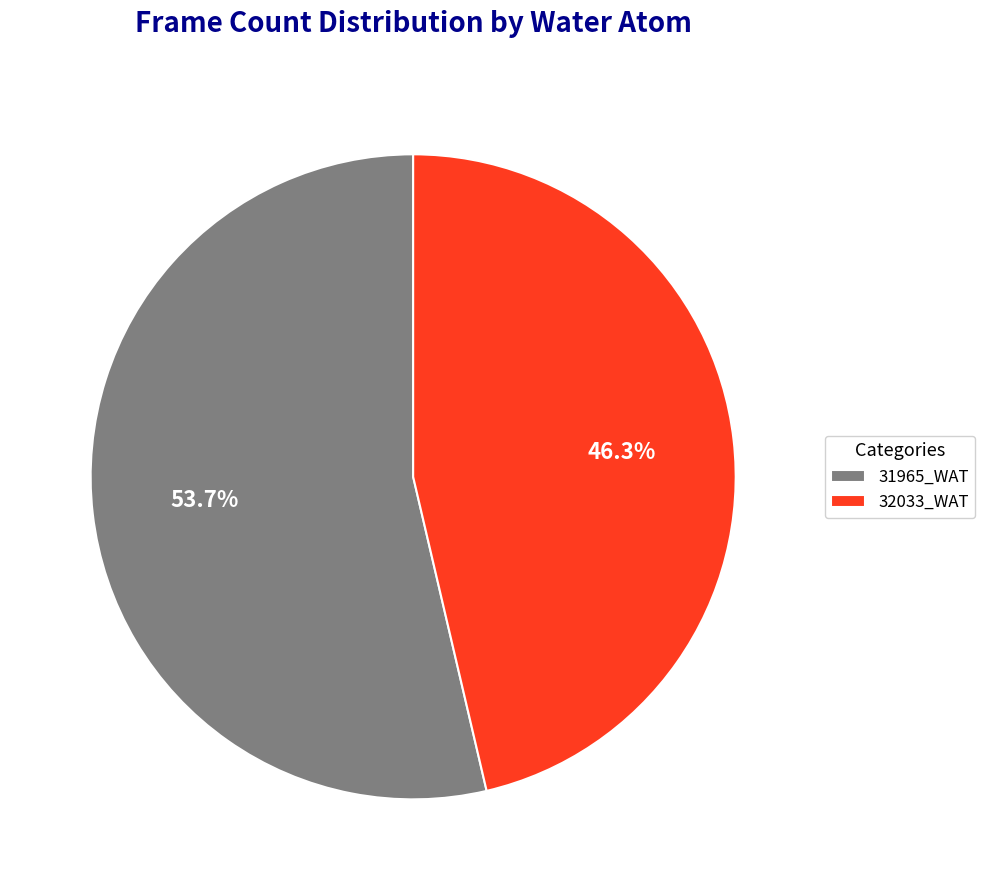

What is the majority slice?

31965_WAT